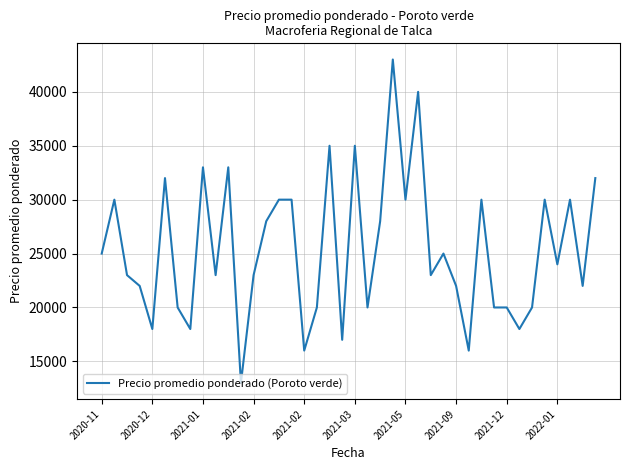

Reading right to left, what are all the values shown in this chart?

32000	22000	30000	24000	30000	20000	18000	20000	20000	30000	16000	22000	25000	23000	40000	30000	43000	28000	20000	35000	17000	35000	20000	16000	30000	30000	28000	23000	13000	33000	23000	33000	18000	20000	32000	18000	22000	23000	30000	25000